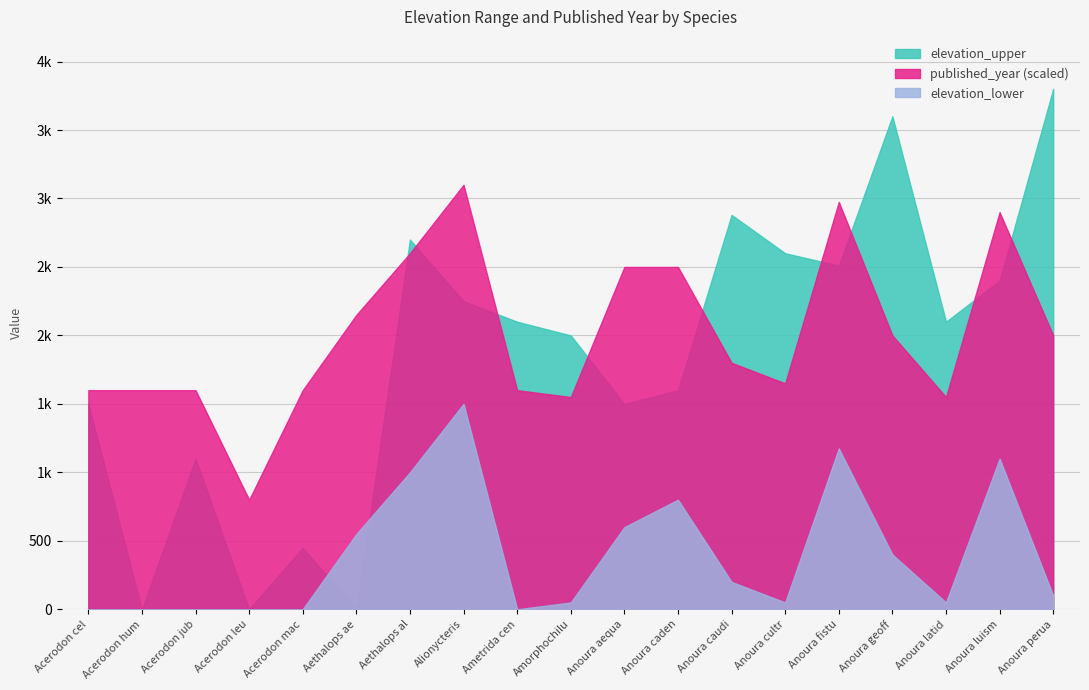

After their last crossing, which series has the higher values: elevation_upper or elevation_lower?

elevation_upper